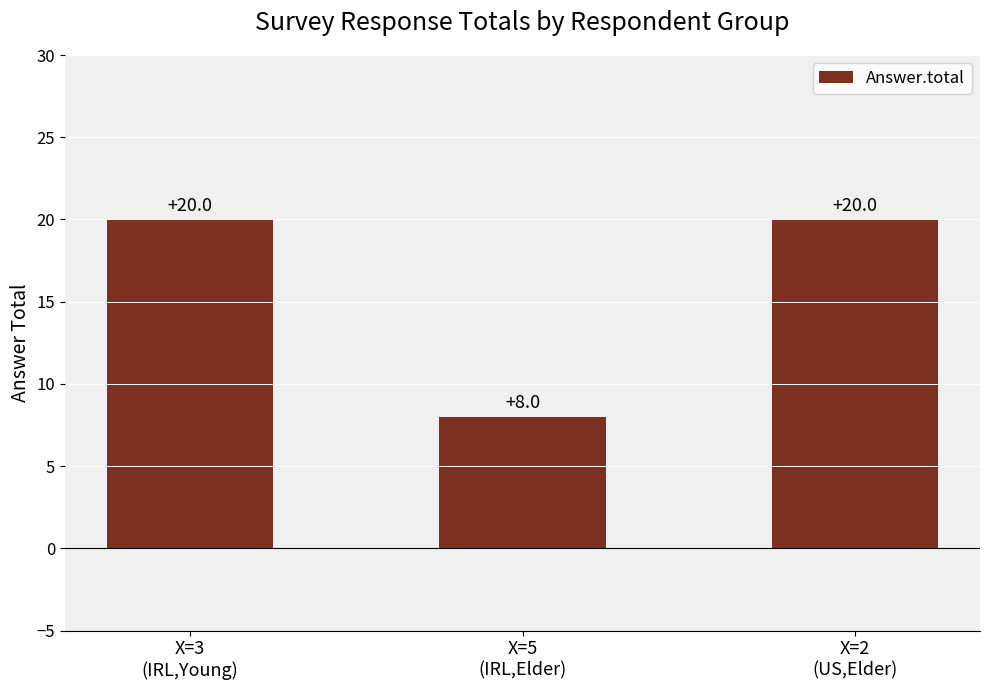

What is the label of the 2nd bar from the right?

X=5
(IRL,Elder)